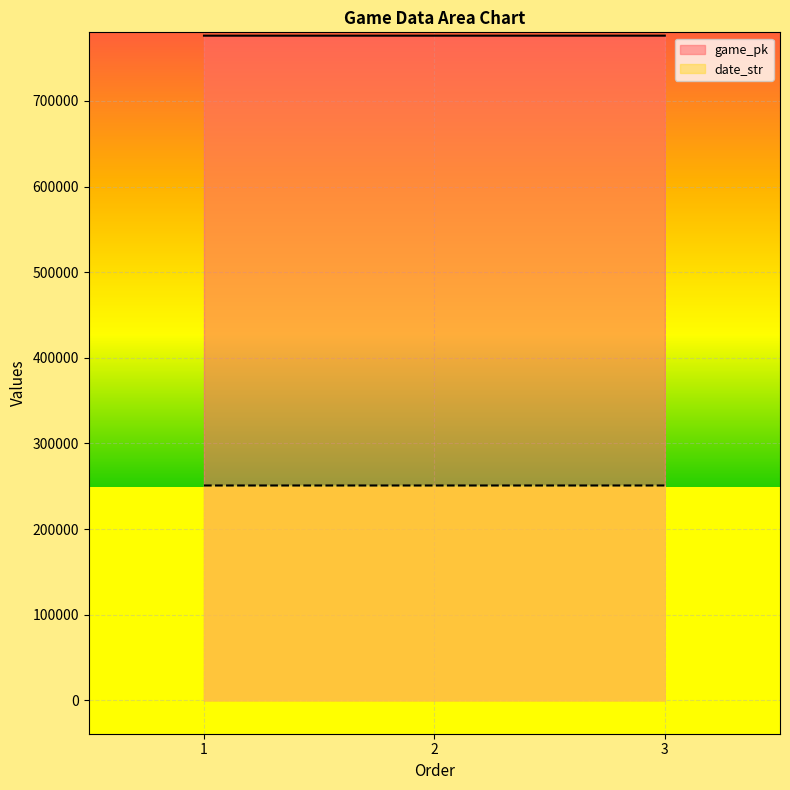

Reading right to left, transcribe all the data shown in this chart.

game_pk: 3=776276	2=776259	1=776252
date_str: 3=250918	2=250919	1=250920